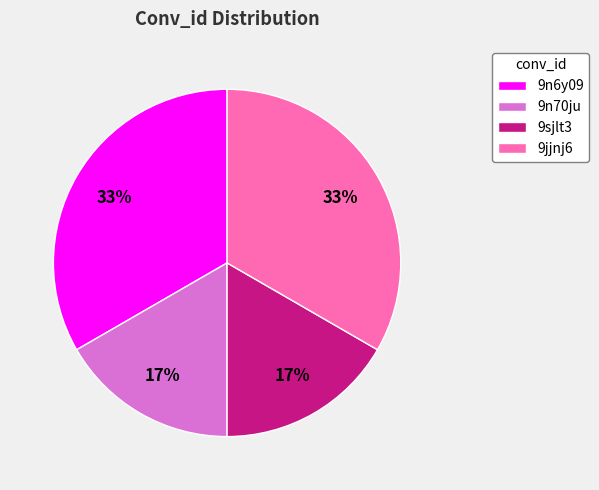

Which has a higher value, 9n70ju or 9n6y09?

9n6y09